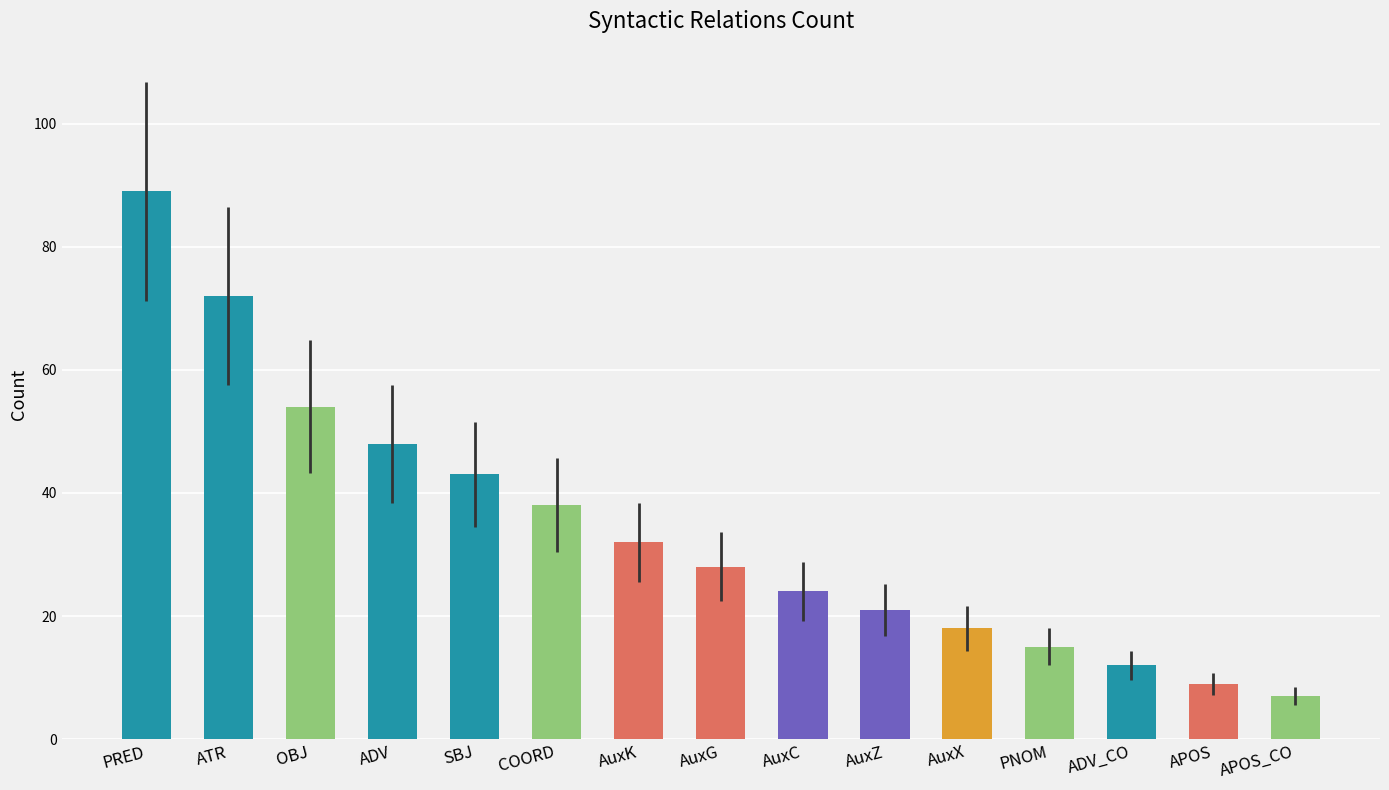

Reading right to left, extract all data points from this chart.

APOS_CO=7	APOS=9	ADV_CO=12	PNOM=15	AuxX=18	AuxZ=21	AuxC=24	AuxG=28	AuxK=32	COORD=38	SBJ=43	ADV=48	OBJ=54	ATR=72	PRED=89